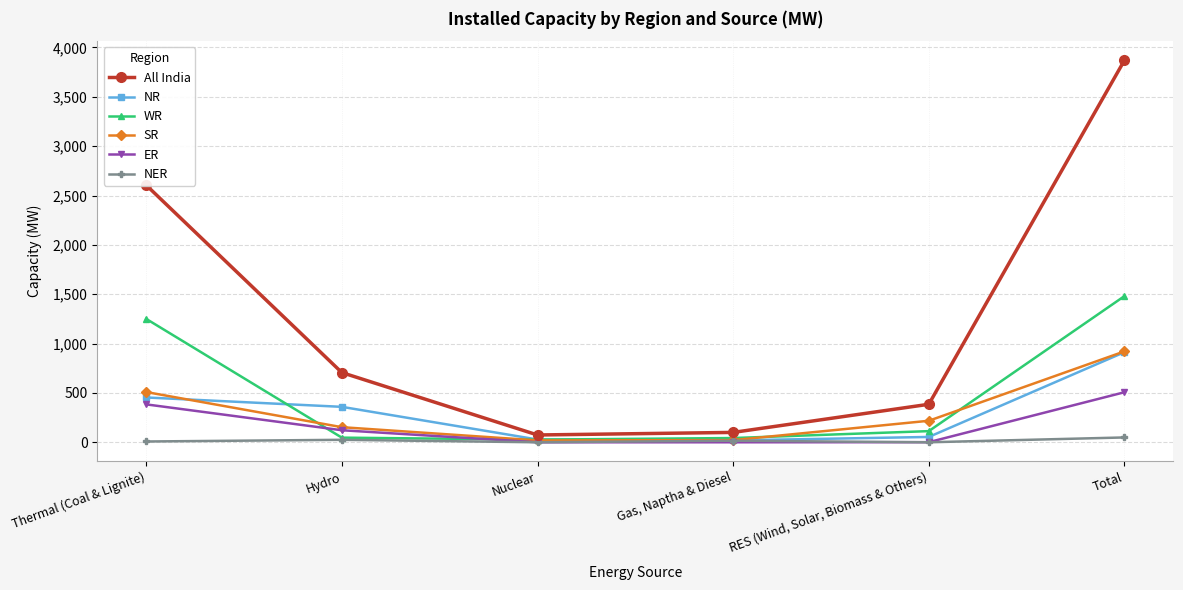

True or false: NER and All India cross at least once.

False